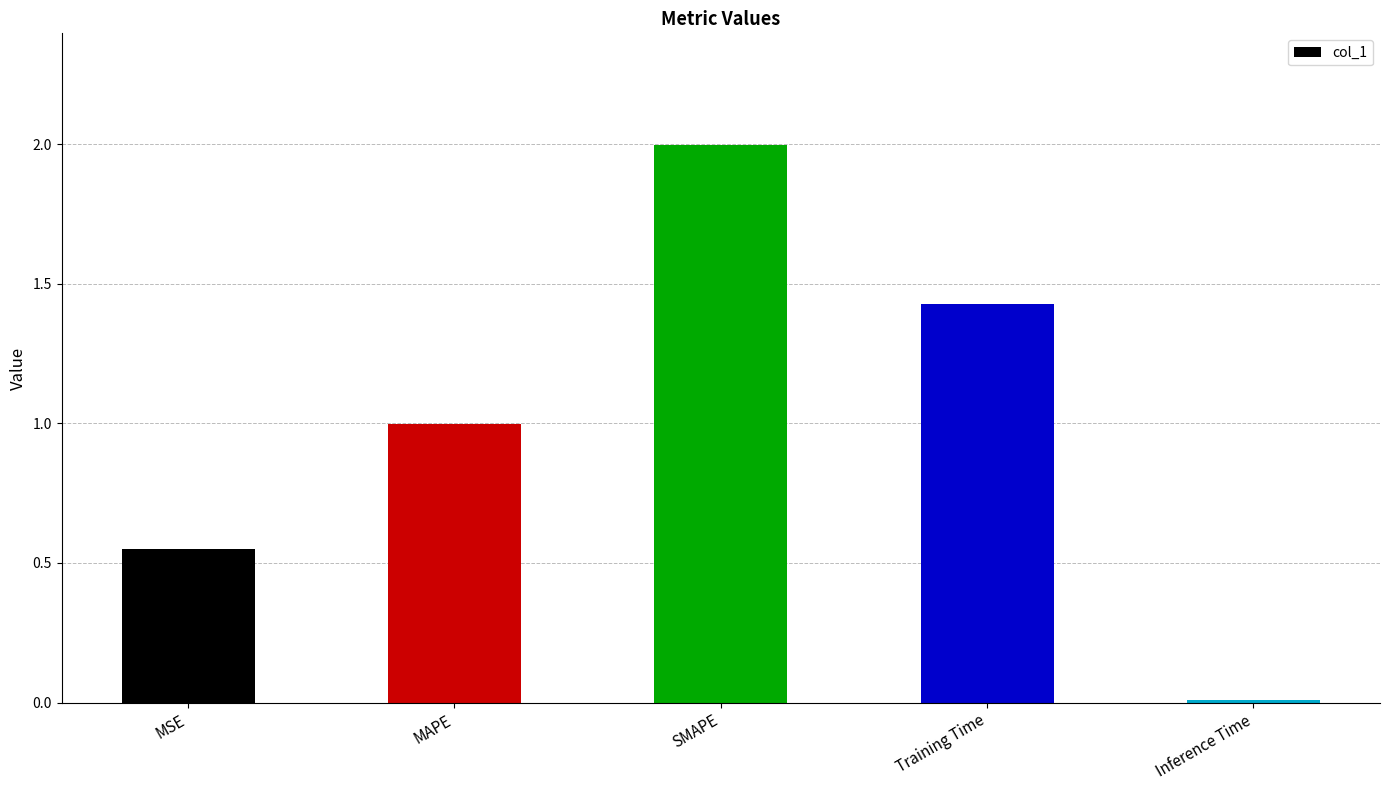

What is the approximate value at MAPE?

1.0